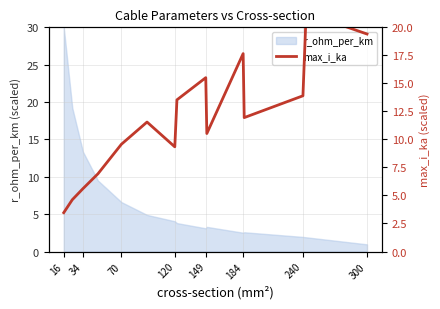

How many data points are less than 11?

7